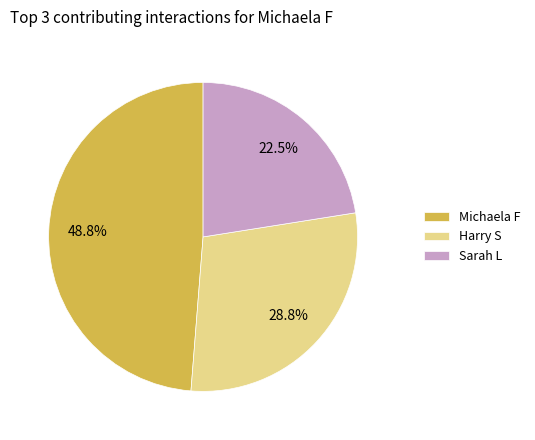

Does Harry S account for over 50% of the chart?

No